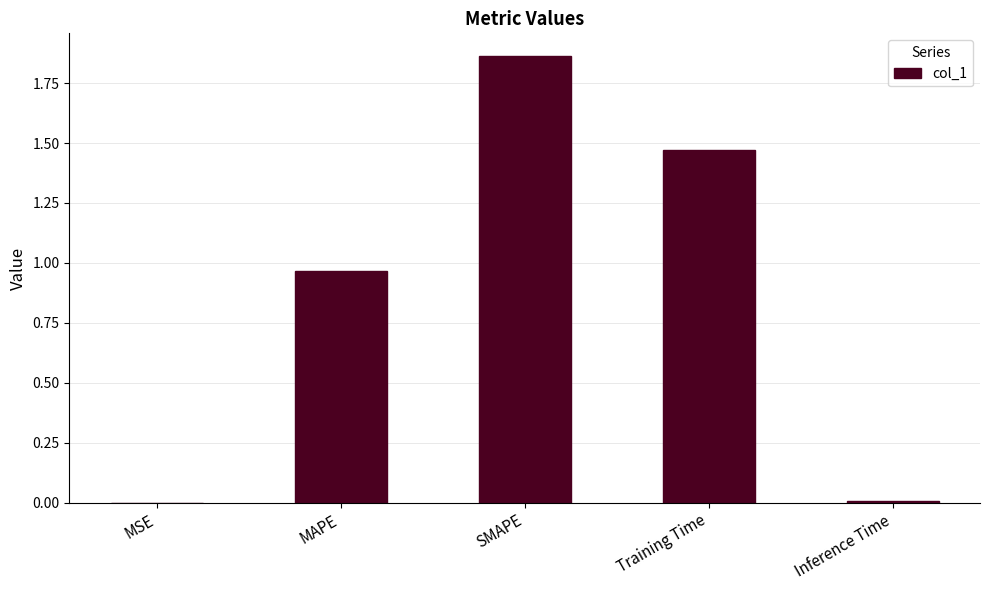

The value at SMAPE is 0.8. True or false?

False